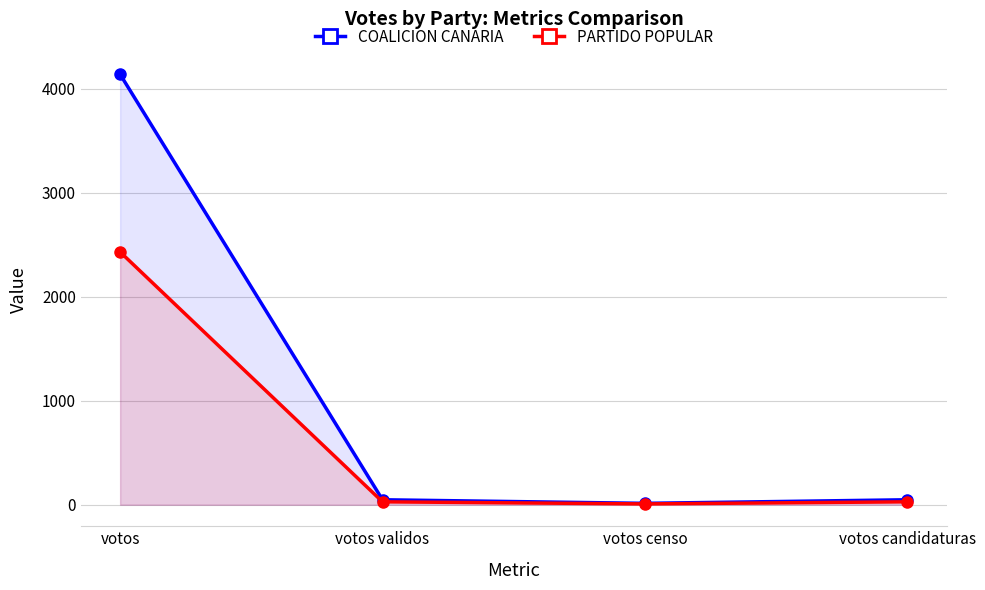

What is the total value across all series at votos censo?

21.1